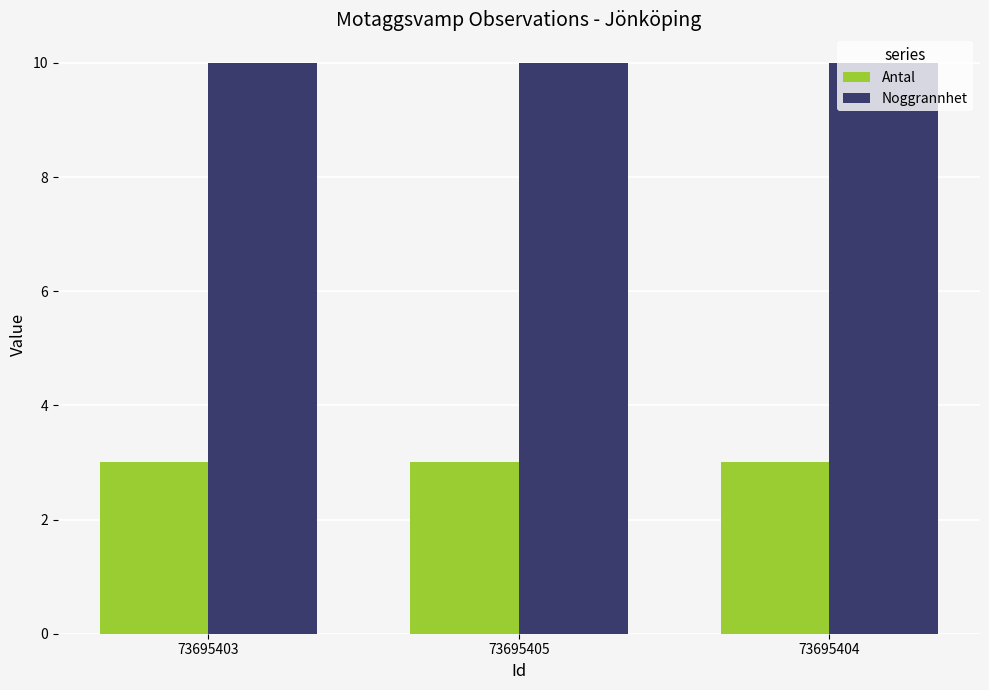

What is the total value across all series at 73695404?

13